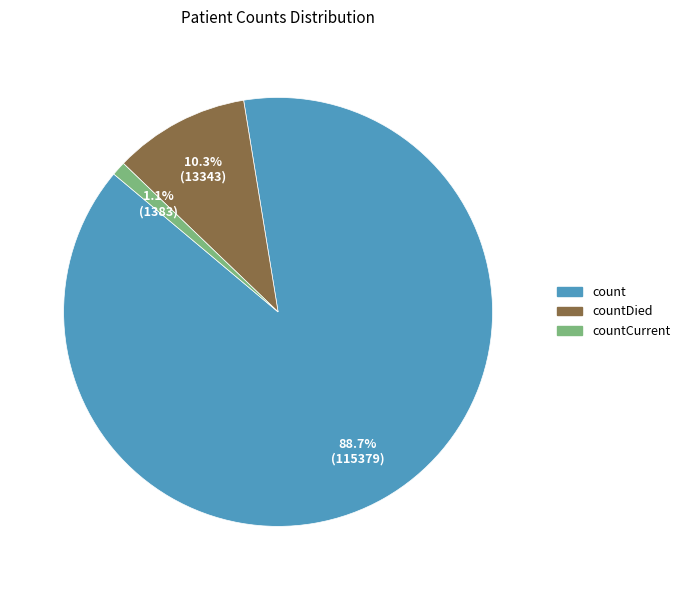

Count the number of slices in the pie.

3